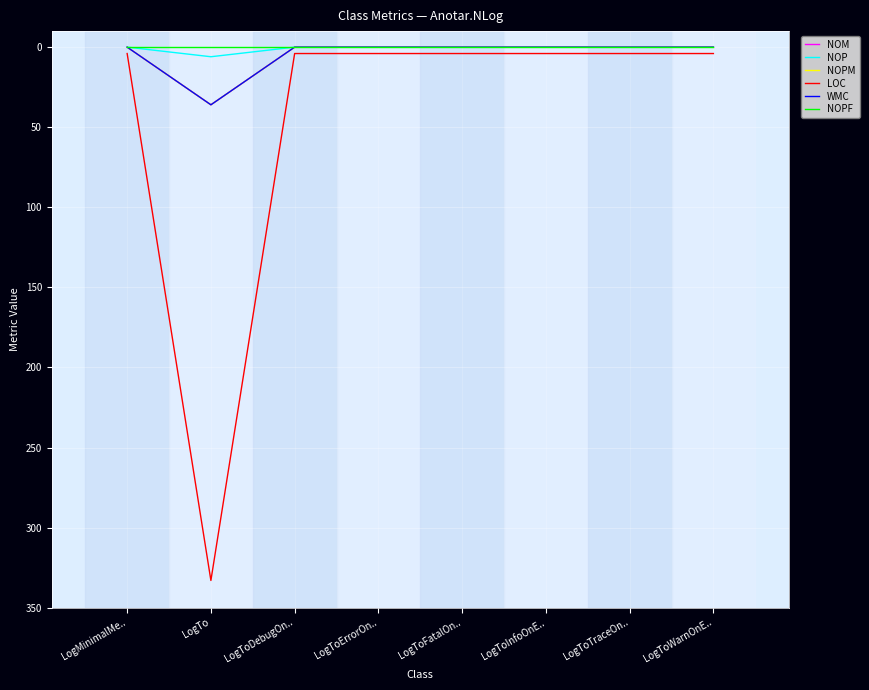

List the labels in order of NOPM value, smallest first.

LogMinimalMe.., LogToDebugOn.., LogToErrorOn.., LogToFatalOn.., LogToInfoOnE.., LogToTraceOn.., LogToWarnOnE.., LogTo